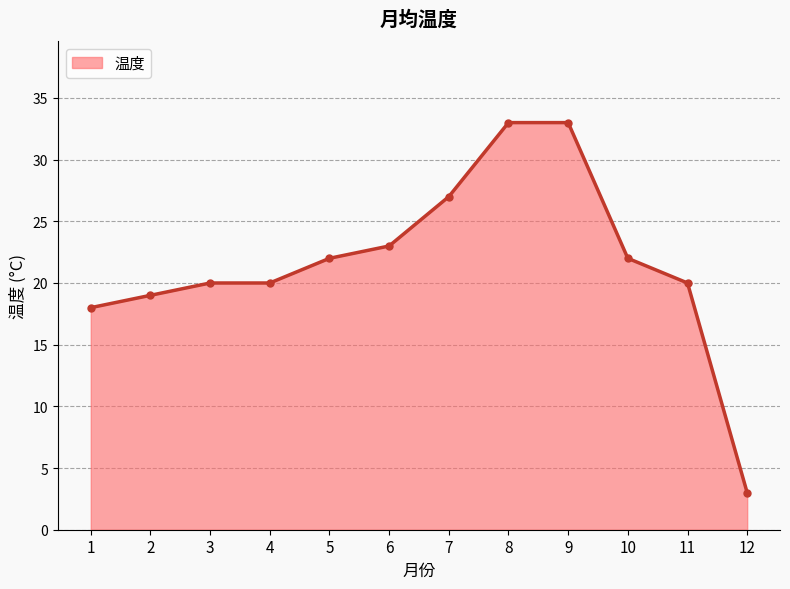

Where is the data nearest to the value 18?

1